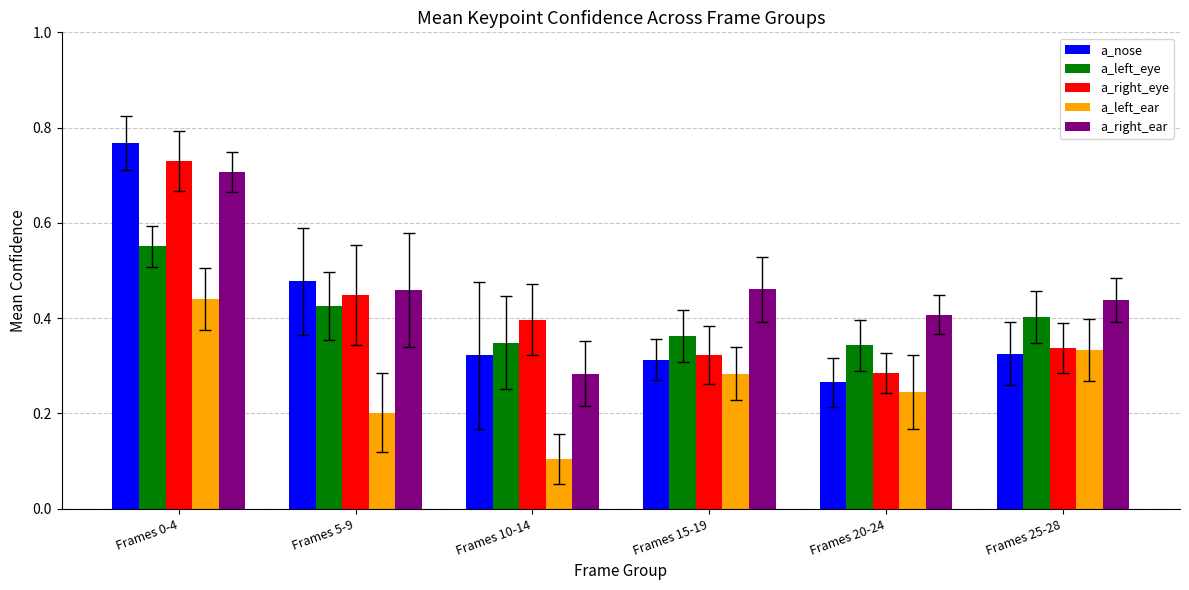

Between Frames 5-9 and Frames 10-14, which series saw the biggest shift?

a_right_ear